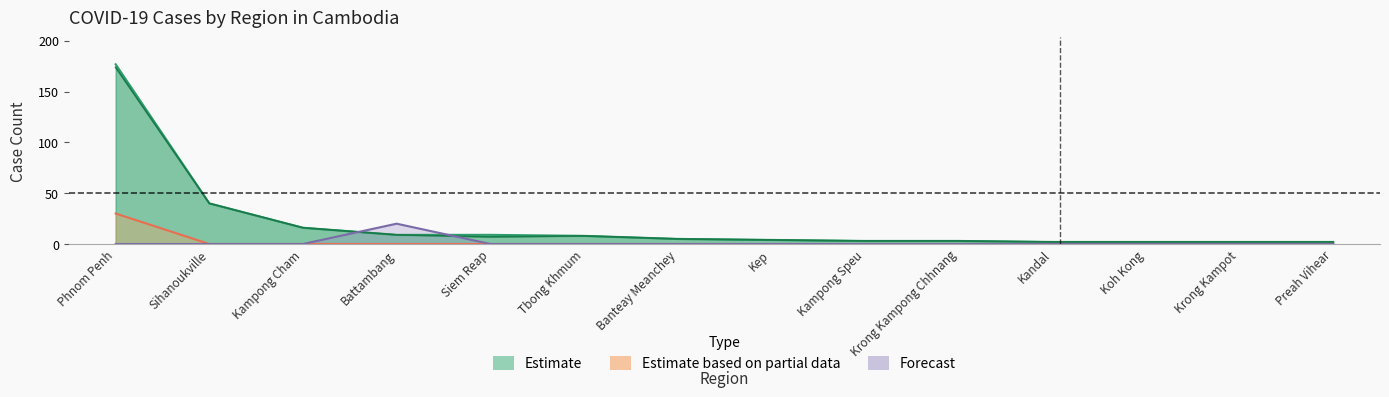

What is the difference between the highest and lowest values at Krong Kampot?

2